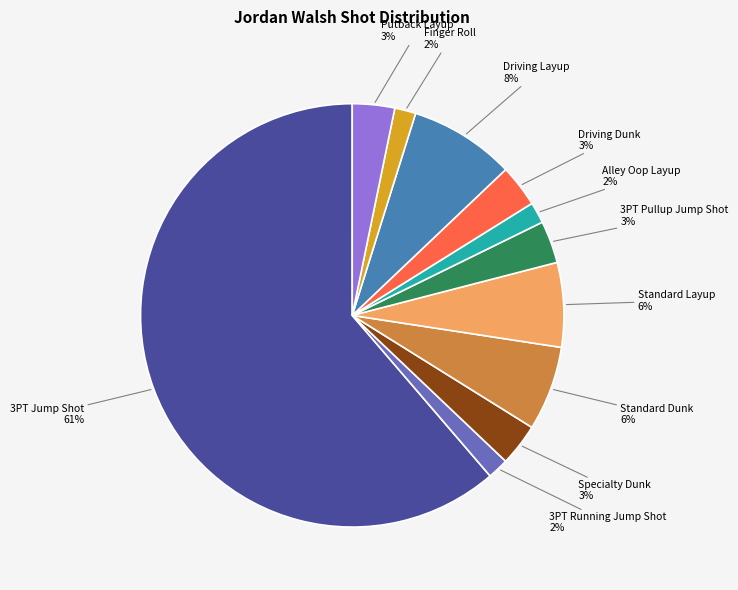

Combined, do Standard Dunk and Specialty Dunk account for over 50%?

No